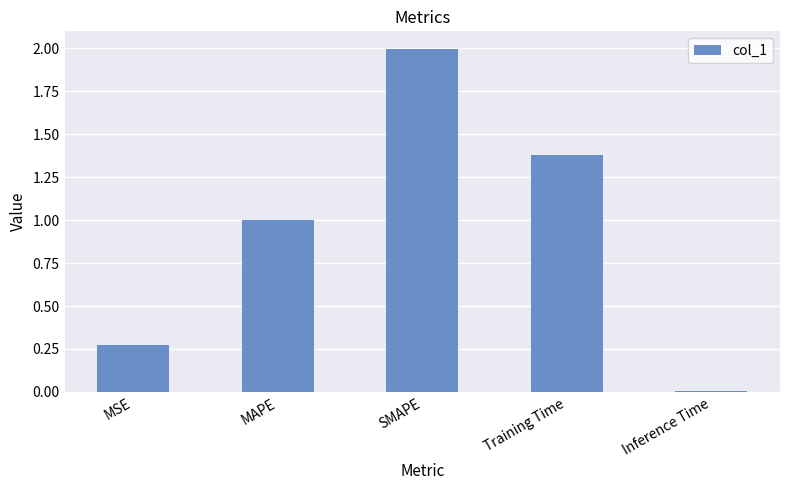

List the labels in order of value, largest first.

SMAPE, Training Time, MAPE, MSE, Inference Time